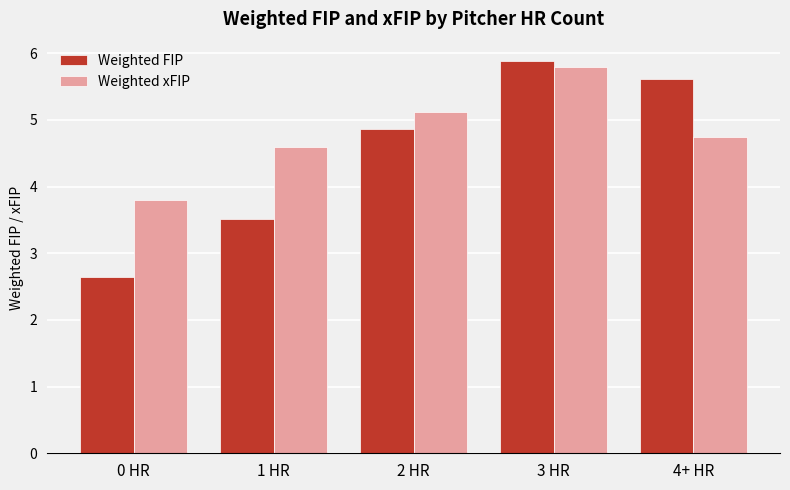

True or false: Weighted FIP has a value of 5.6 at 4+ HR.

True